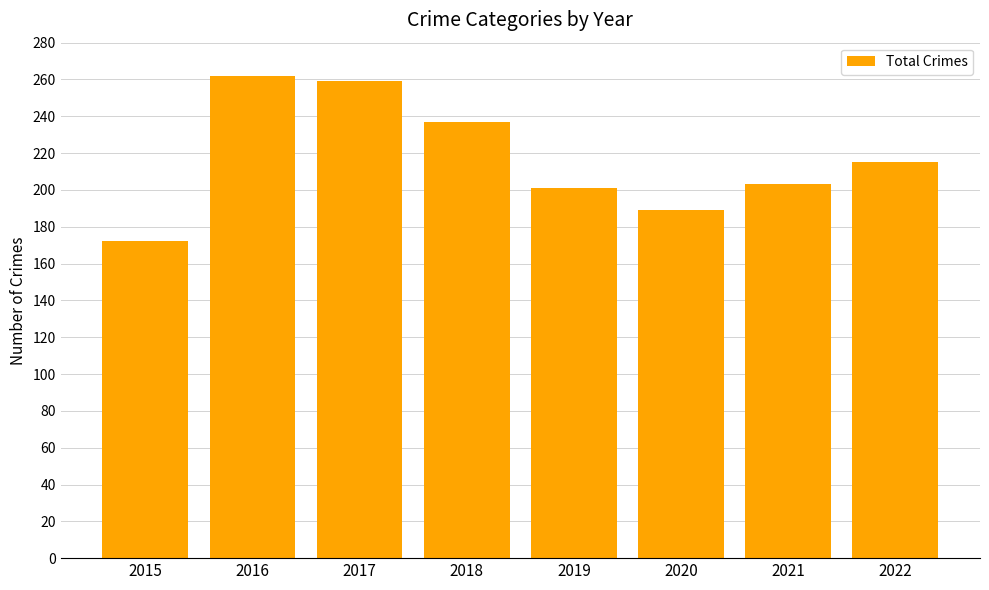

At which label does the data first exceed 215?

2016